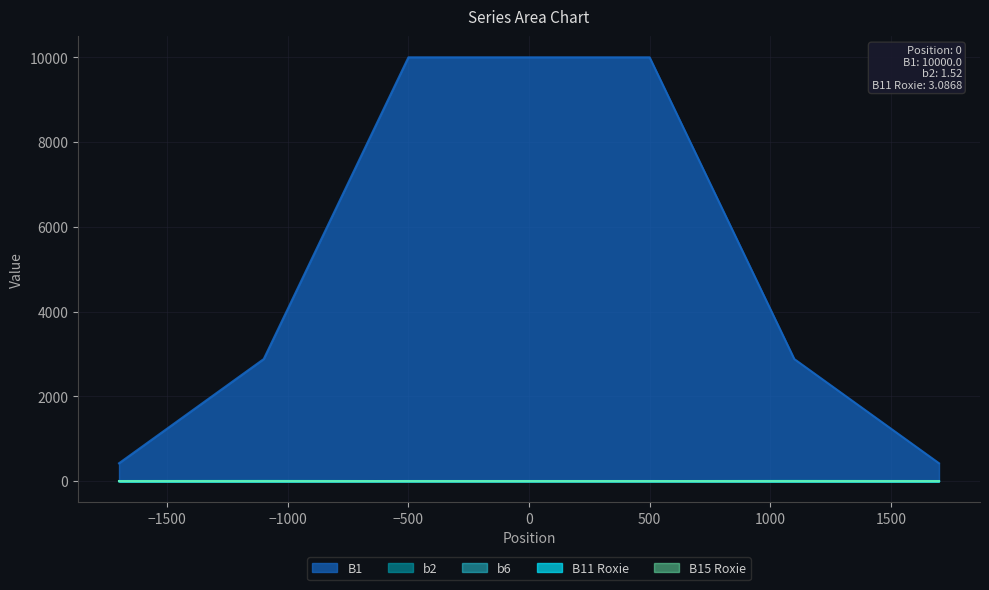

After their last crossing, which series has the higher values: B15 Roxie or b6?

b6